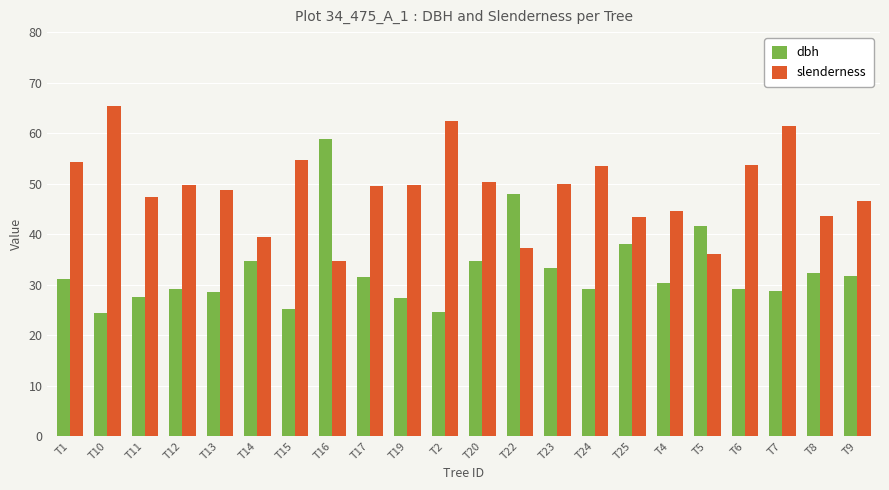

Which series has the largest total across all categories?

slenderness